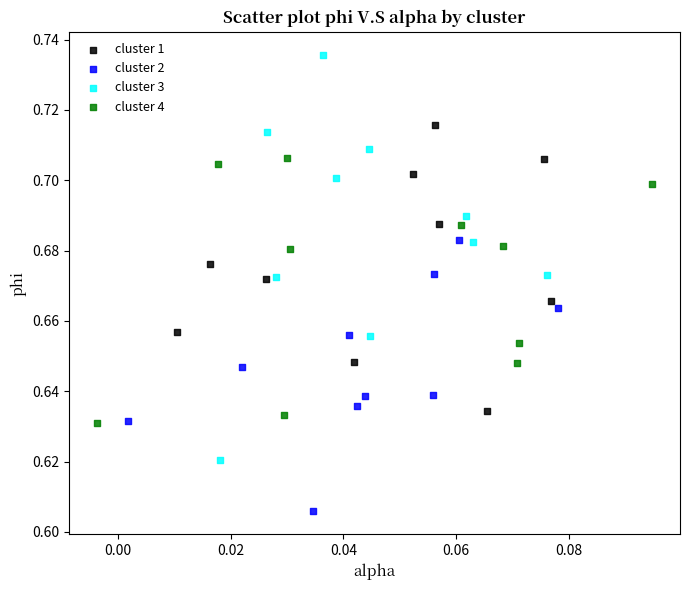

Which series reaches the minimum Y coordinate?

cluster 2